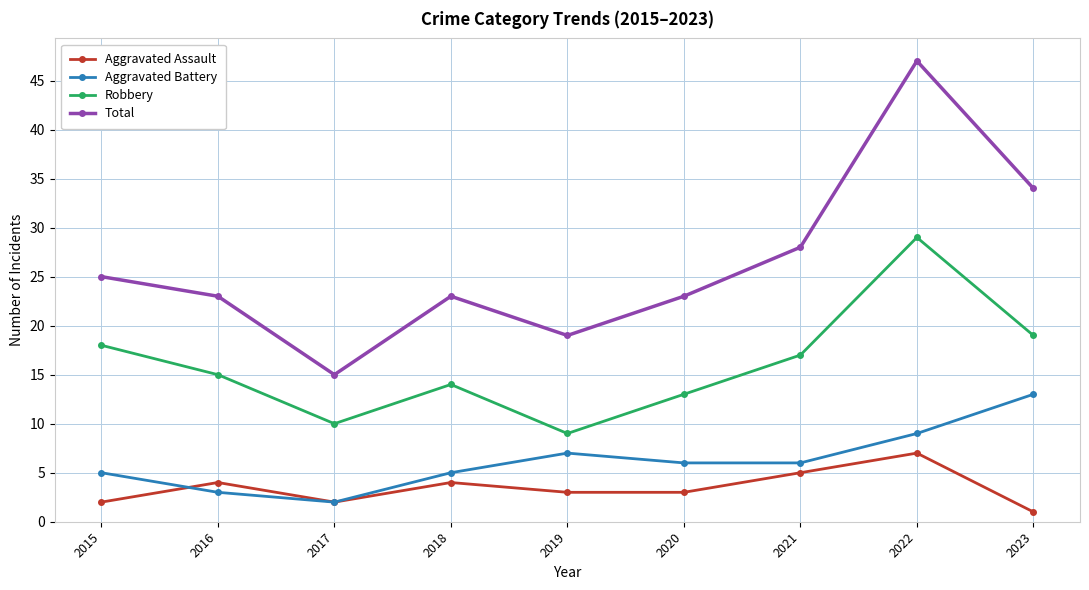

Rank the series by their maximum value, from highest to lowest.

Total, Robbery, Aggravated Battery, Aggravated Assault